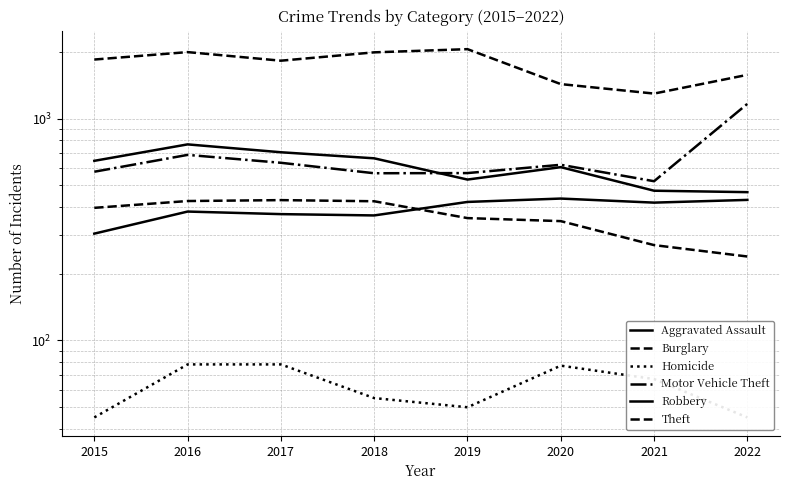

At which label is Robbery closest to 615?

2020